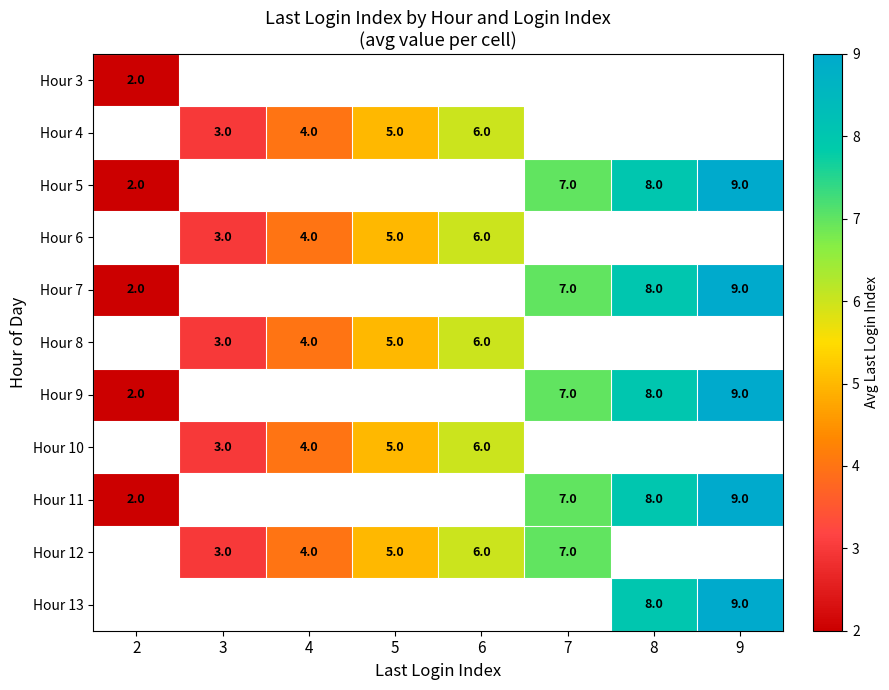

At which category does the chart reach its minimum across all series?

2